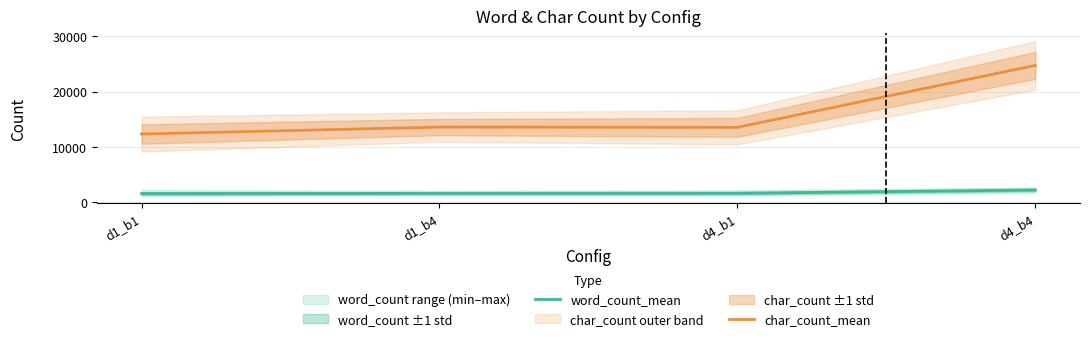

At d4_b4, list the series in order from largest to smallest.

char_count_mean, word_count_mean